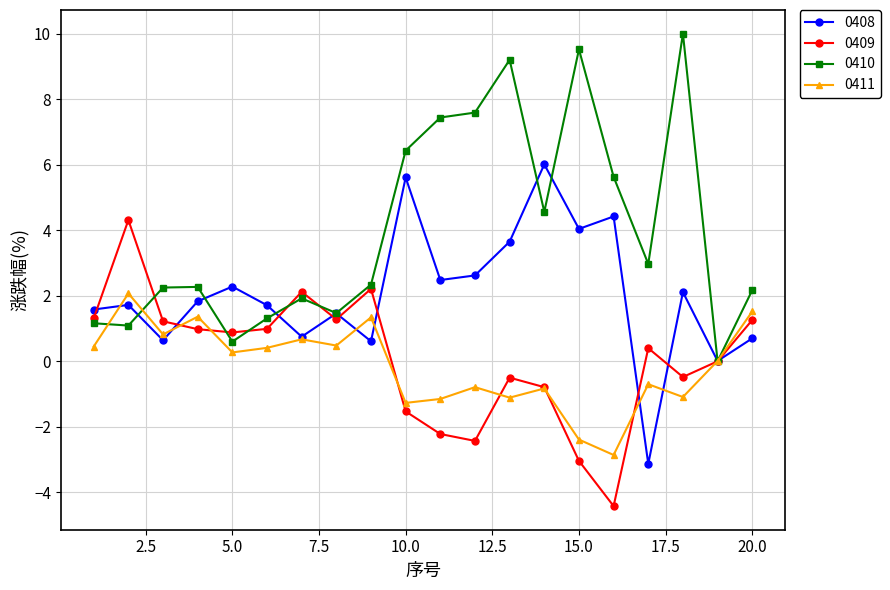

What is the value of the 0411 point at the 12th from the left?

-0.8